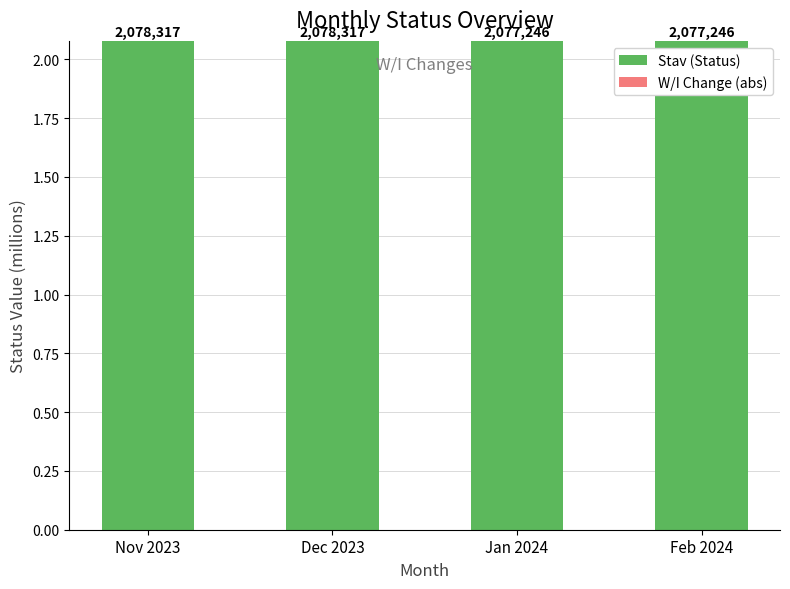

At which label is Stav (Status) closest to 2?

Dec 2023